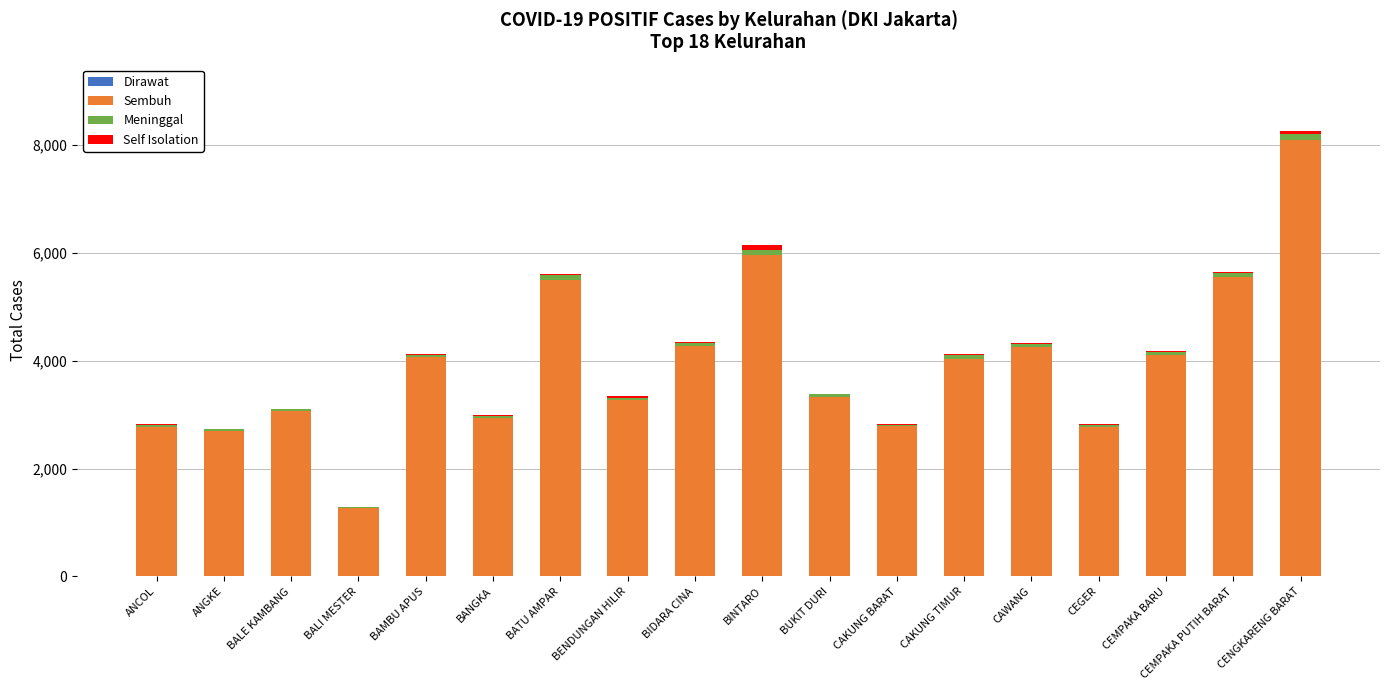

At which category is the sum across all series the highest?

CENGKARENG BARAT